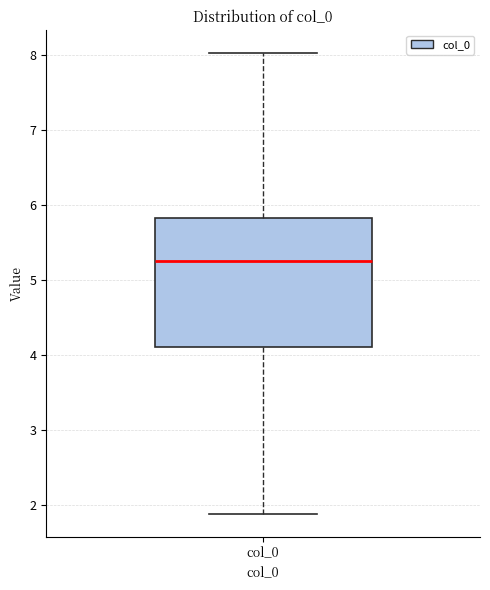

Where is the upper edge of the box for col_0 on the y-axis? The values are not printed on the chart, so give them approximately, as read against the axis.

5.8